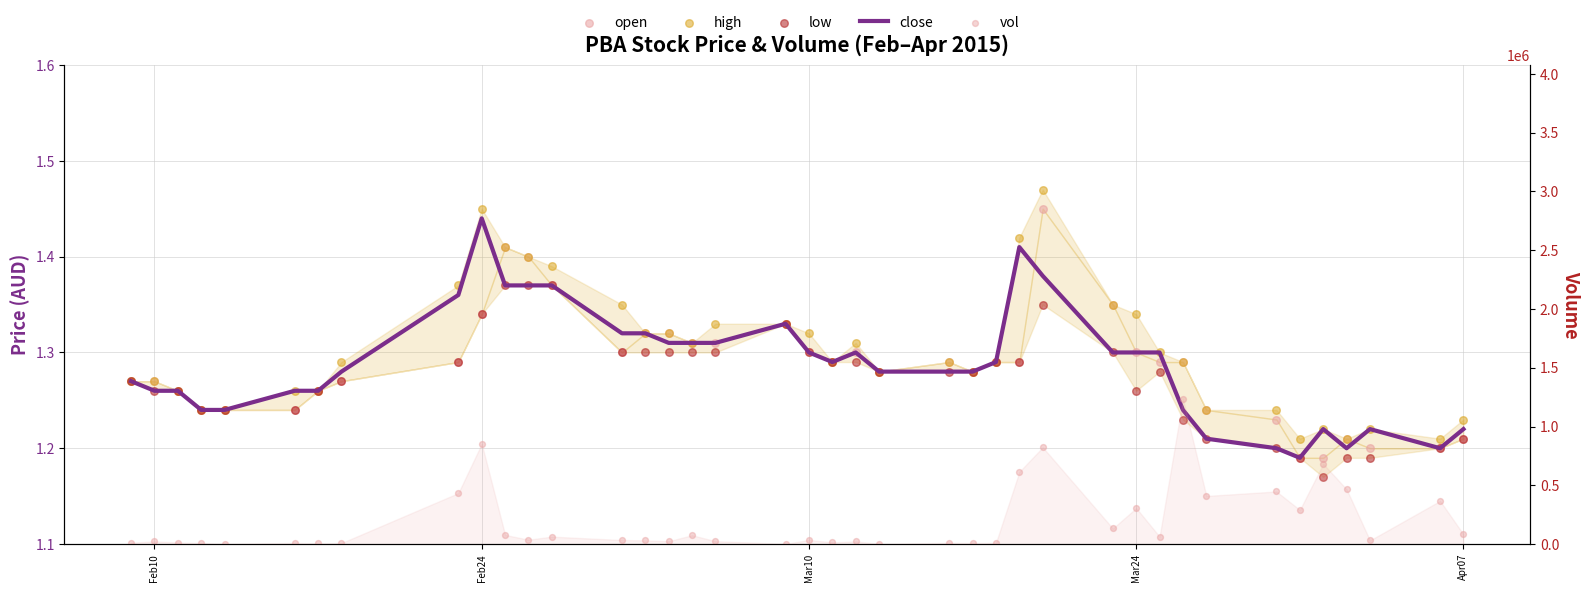

Which series has the widest spread of Y values?

vol